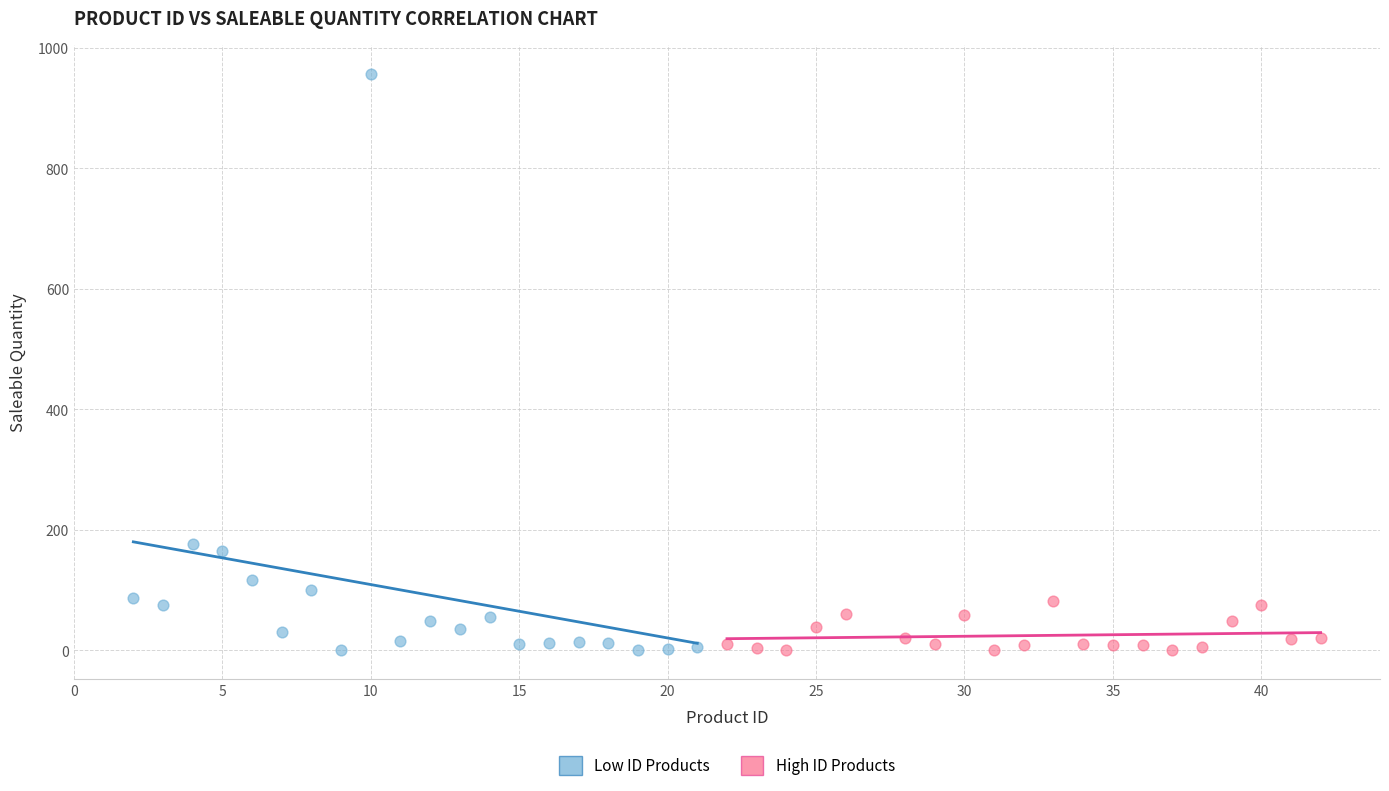

Which series contains the highest Y value?

Low ID Products